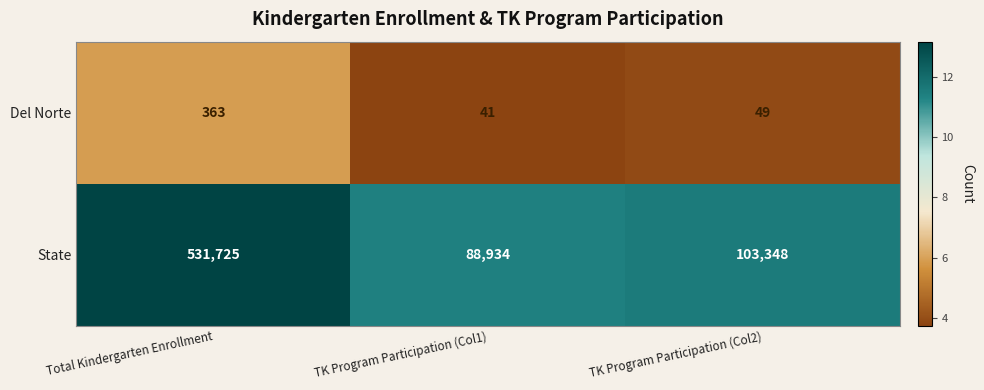

What is the spread (max minus min) of values at TK Program Participation (Col1)?

88893